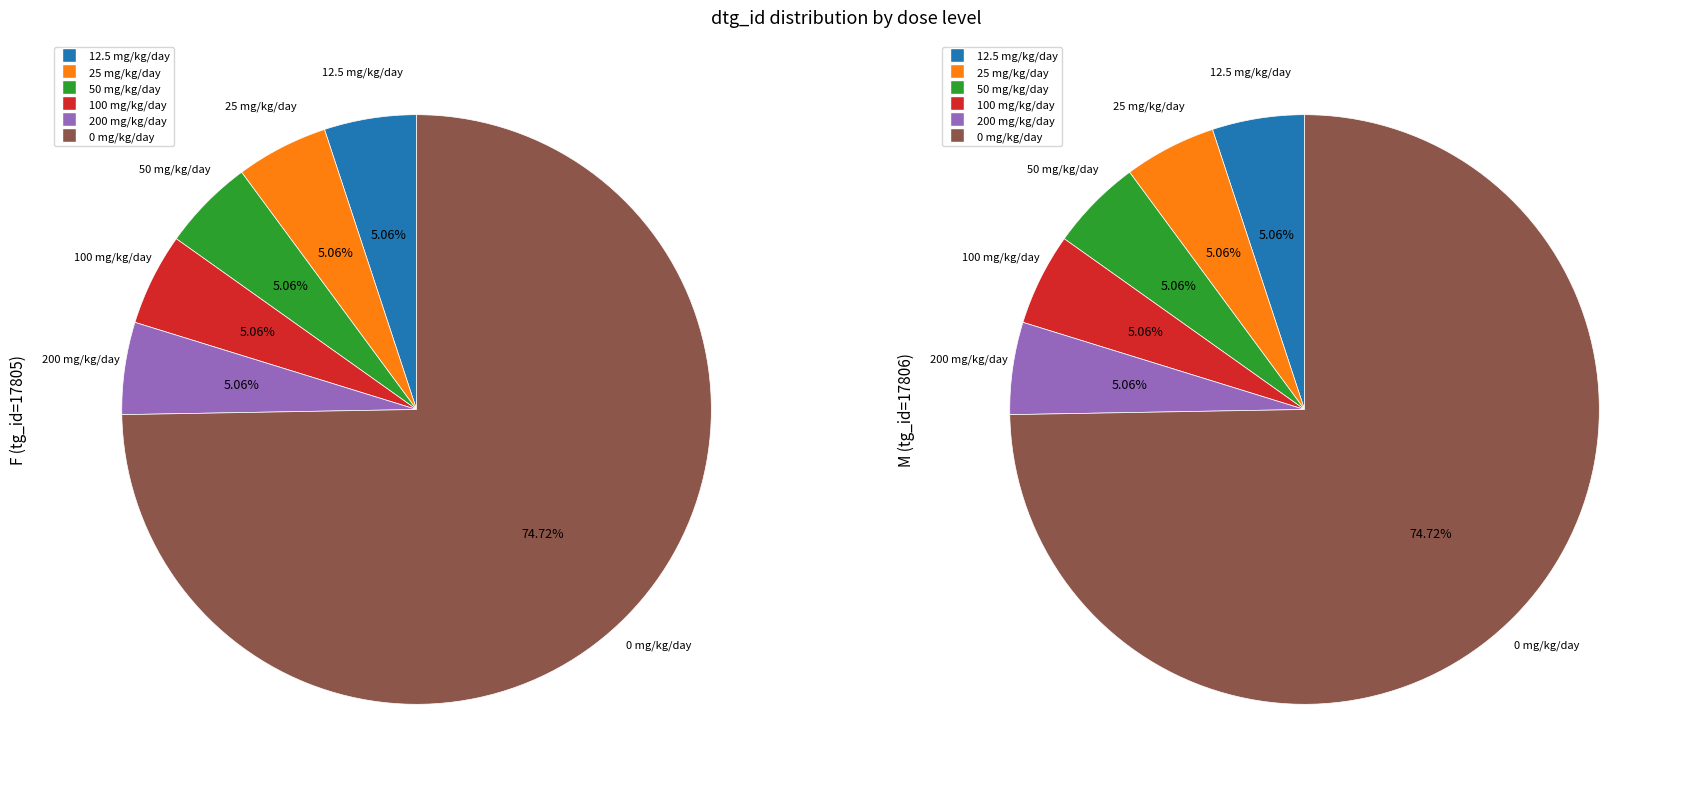

To the nearest percent, what portion does 0 mg/kg/day represent?

75%